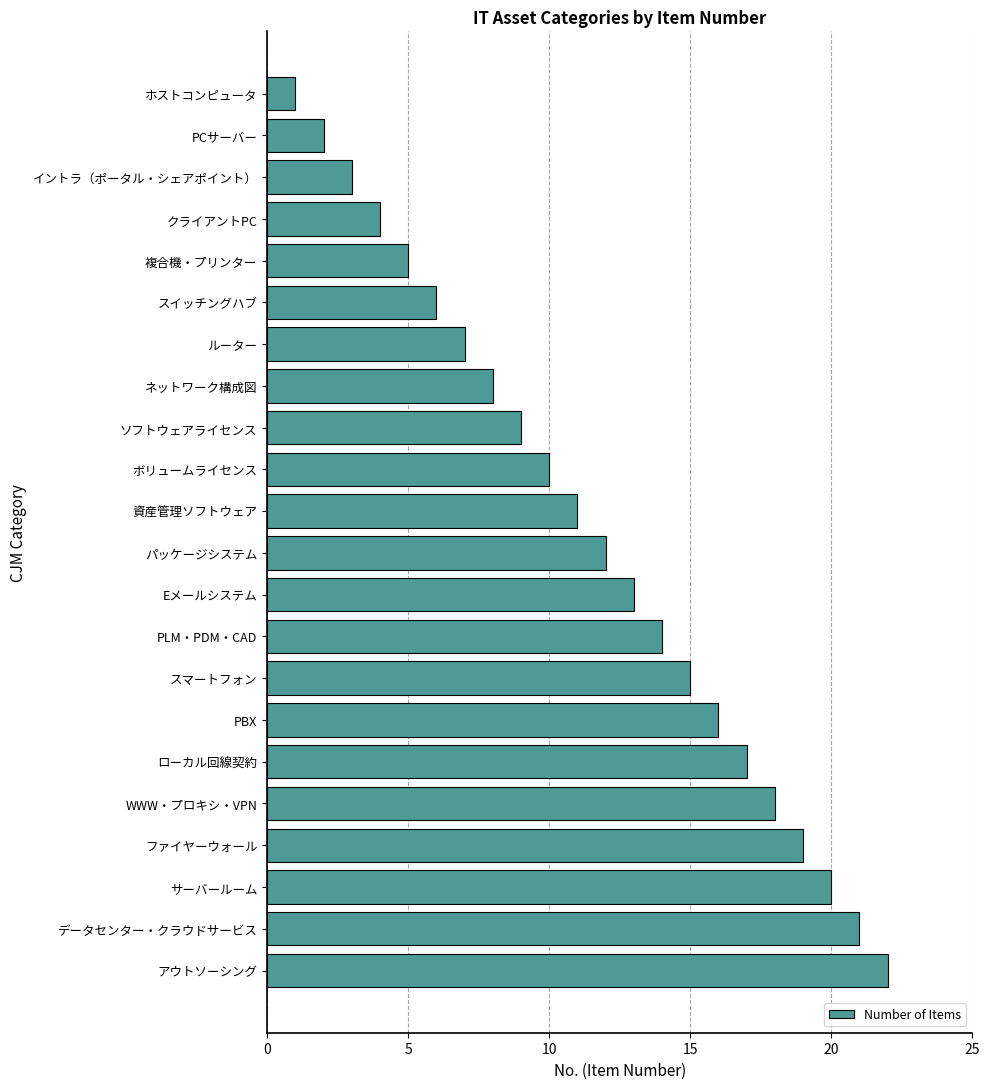

List the labels in order of value, largest first.

アウトソーシング, データセンター・クラウドサービス, サーバールーム, ファイヤーウォール, WWW・プロキシ・VPN, ローカル回線契約, PBX, スマートフォン, PLM・PDM・CAD, Eメールシステム, パッケージシステム, 資産管理ソフトウェア, ボリュームライセンス, ソフトウェアライセンス, ネットワーク構成図, ルーター, スイッチングハブ, 複合機・プリンター, クライアントPC, イントラ（ポータル・シェアポイント）, PCサーバー, ホストコンピュータ